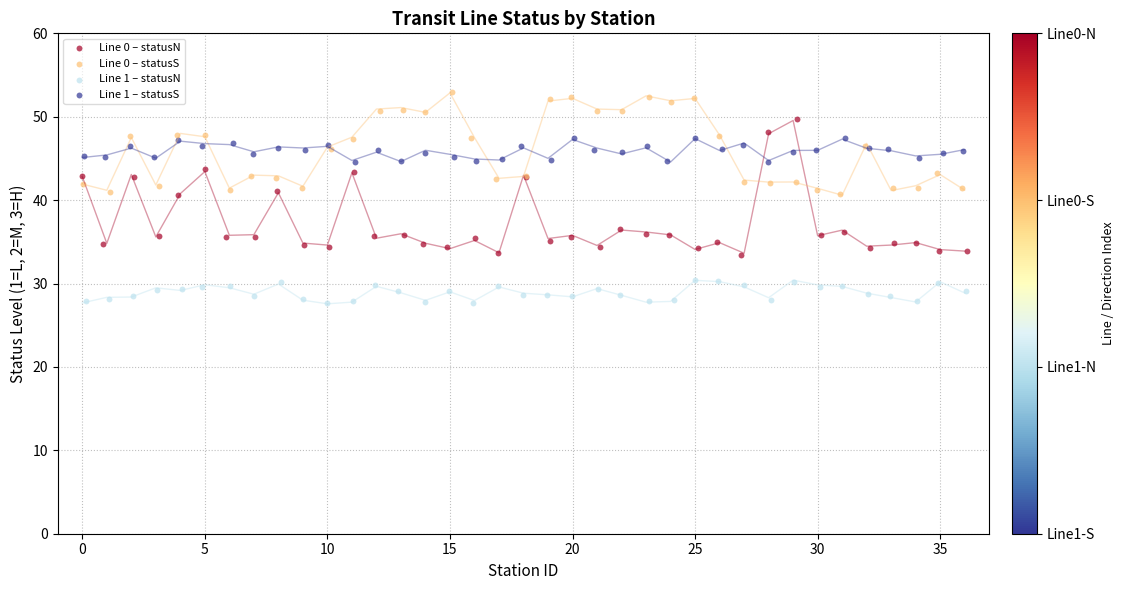

Which series has the widest spread of Y values?

Line 0 – statusN